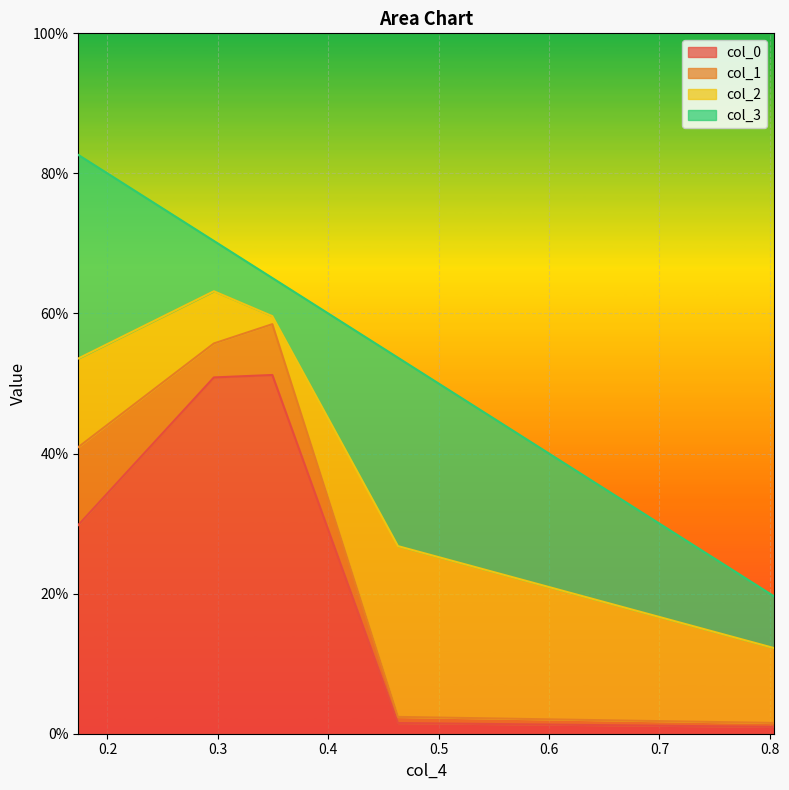

Is the value of col_2 at 0.17358472347629328 greater than the value of col_3 at 0.34937503620727456?

Yes